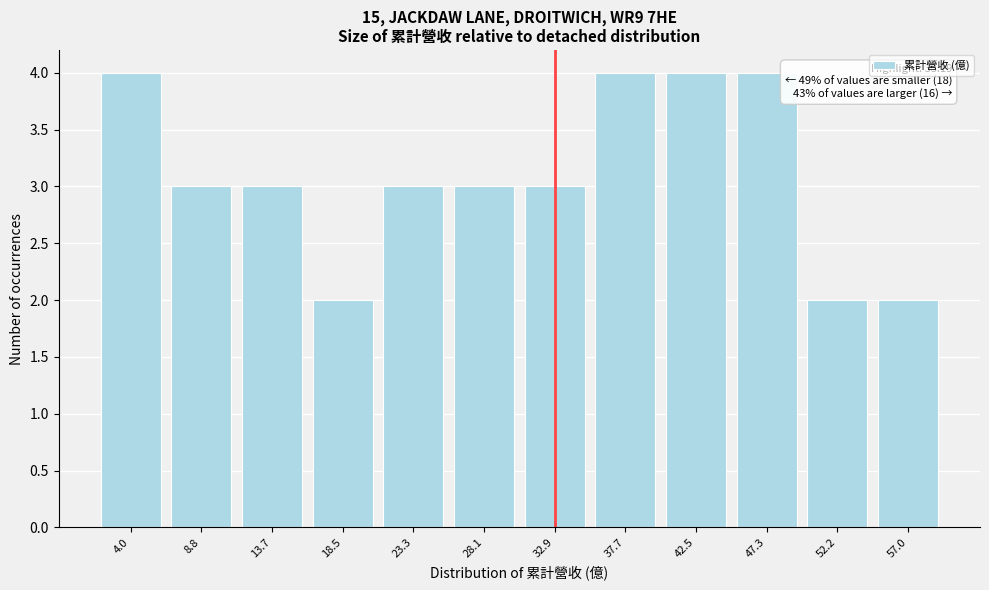

Reading left to right, extract all data points from this chart.

4	3	3	2	3	3	3	4	4	4	2	2